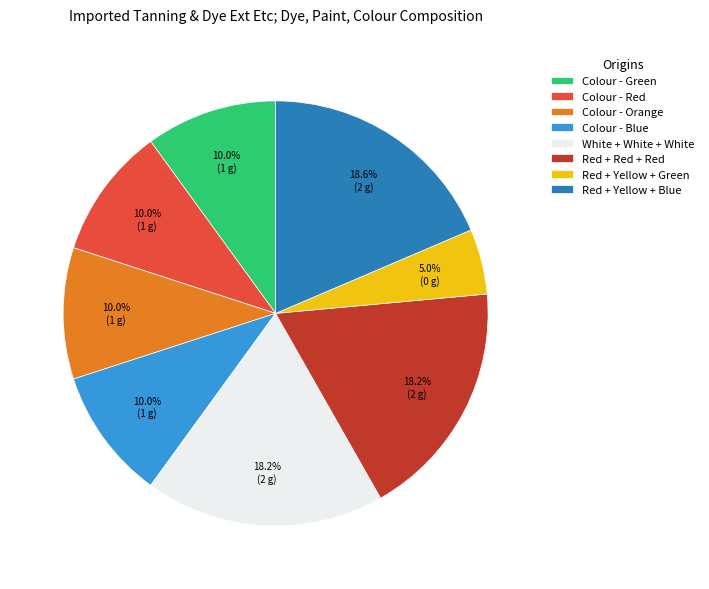

Is there a majority slice in this chart?

No